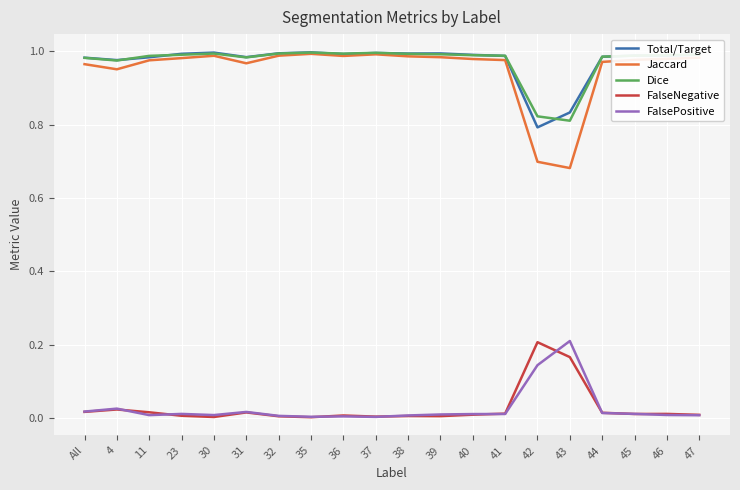

True or false: Total/Target has more than 2 points higher than both neighbors.

True